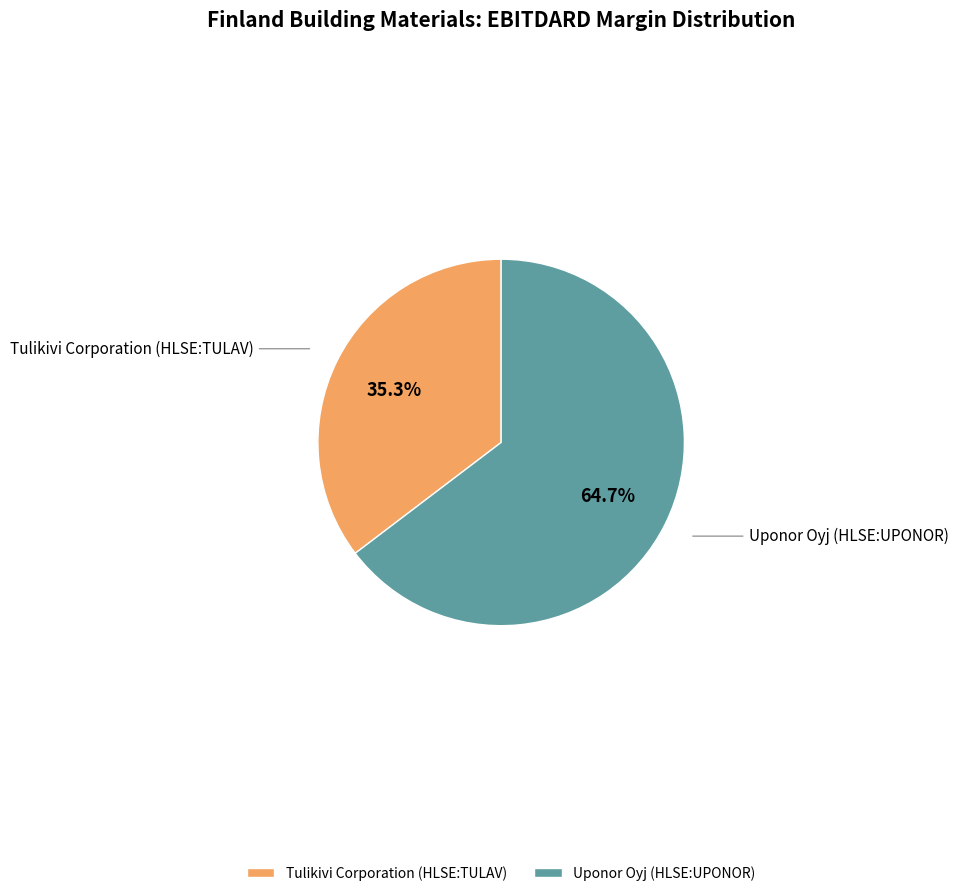

What percentage is NOT represented by Tulikivi Corporation (HLSE:TULAV)?

64.7%